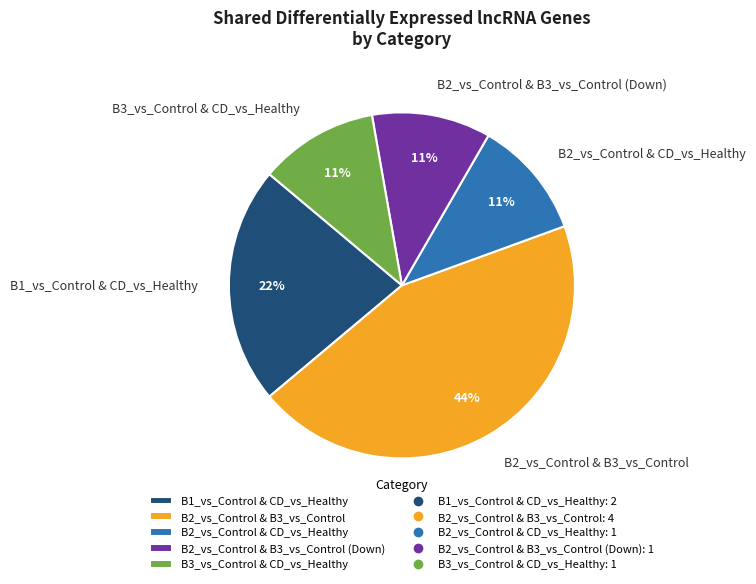

Which slice is the largest?

B2_vs_Control & B3_vs_Control